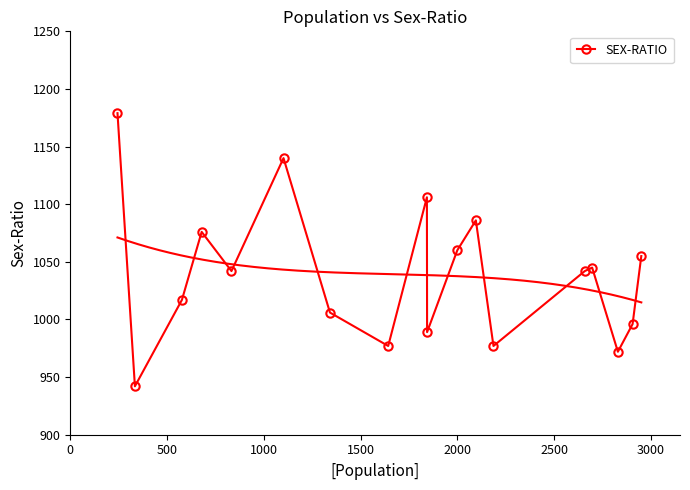

How many interior local peaks (higher than both neighbors) does the data have?

5